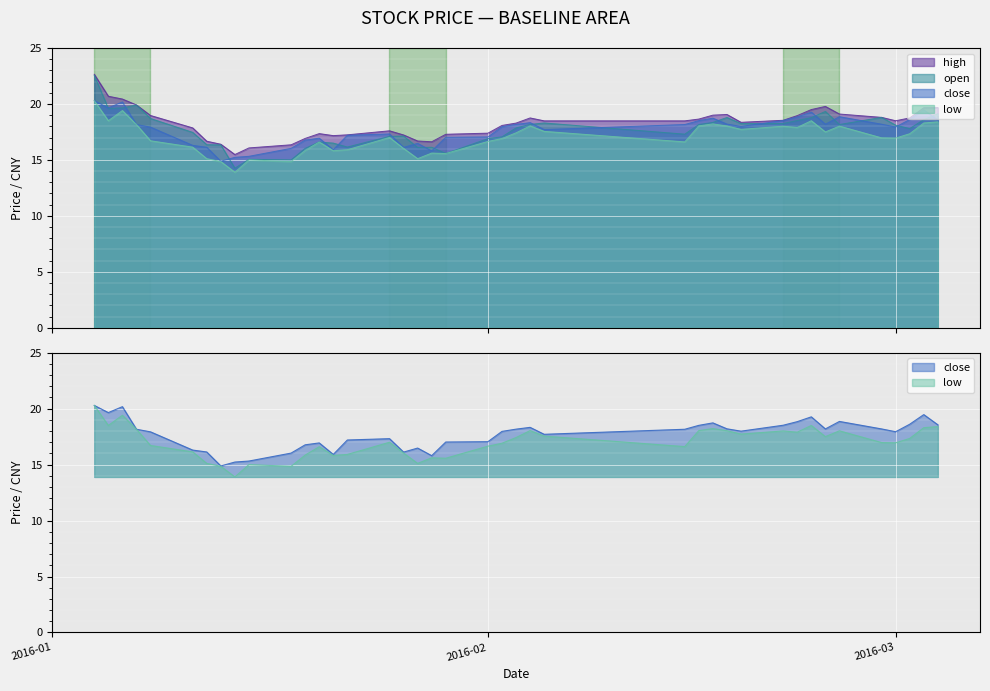

True or false: open and high cross at least once.

False